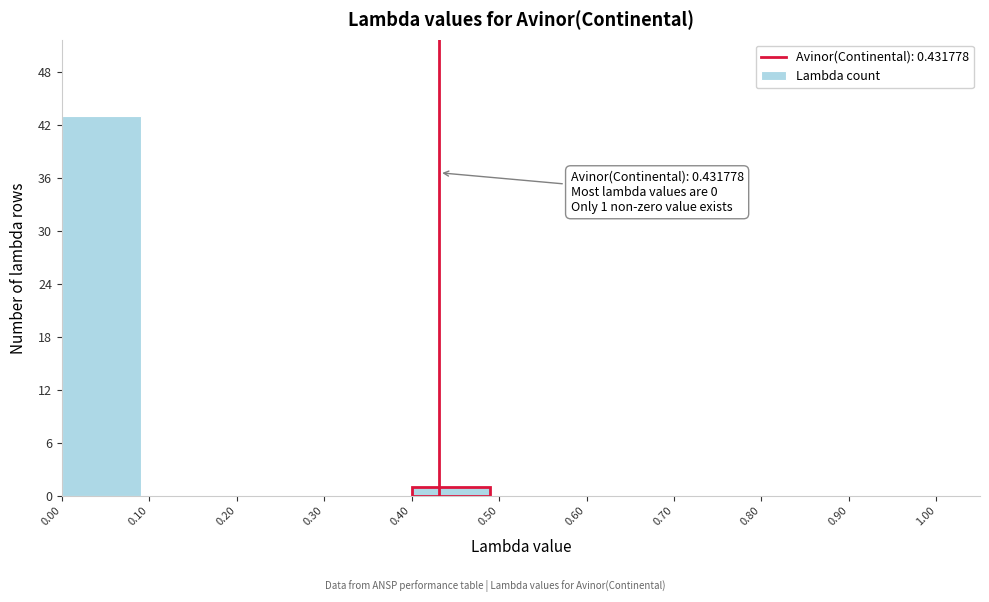

Over which range of the x-axis is the bar tallest?

0.00 to 0.10